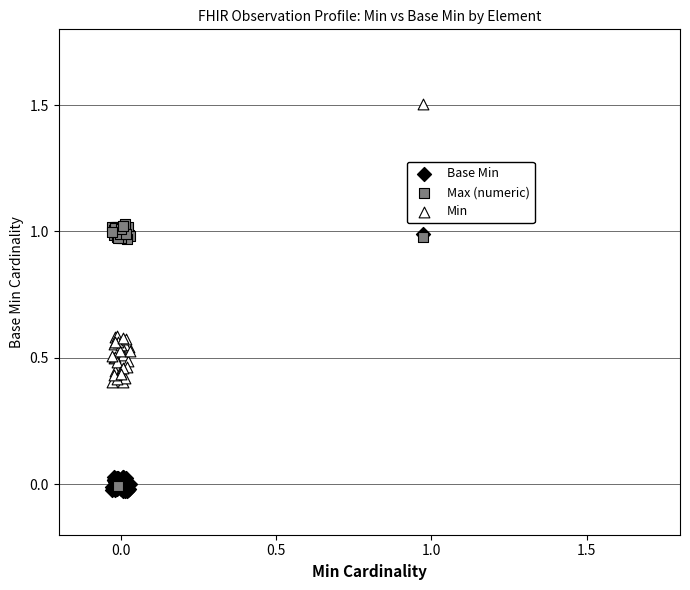

Which series contains the highest Y value?

Min